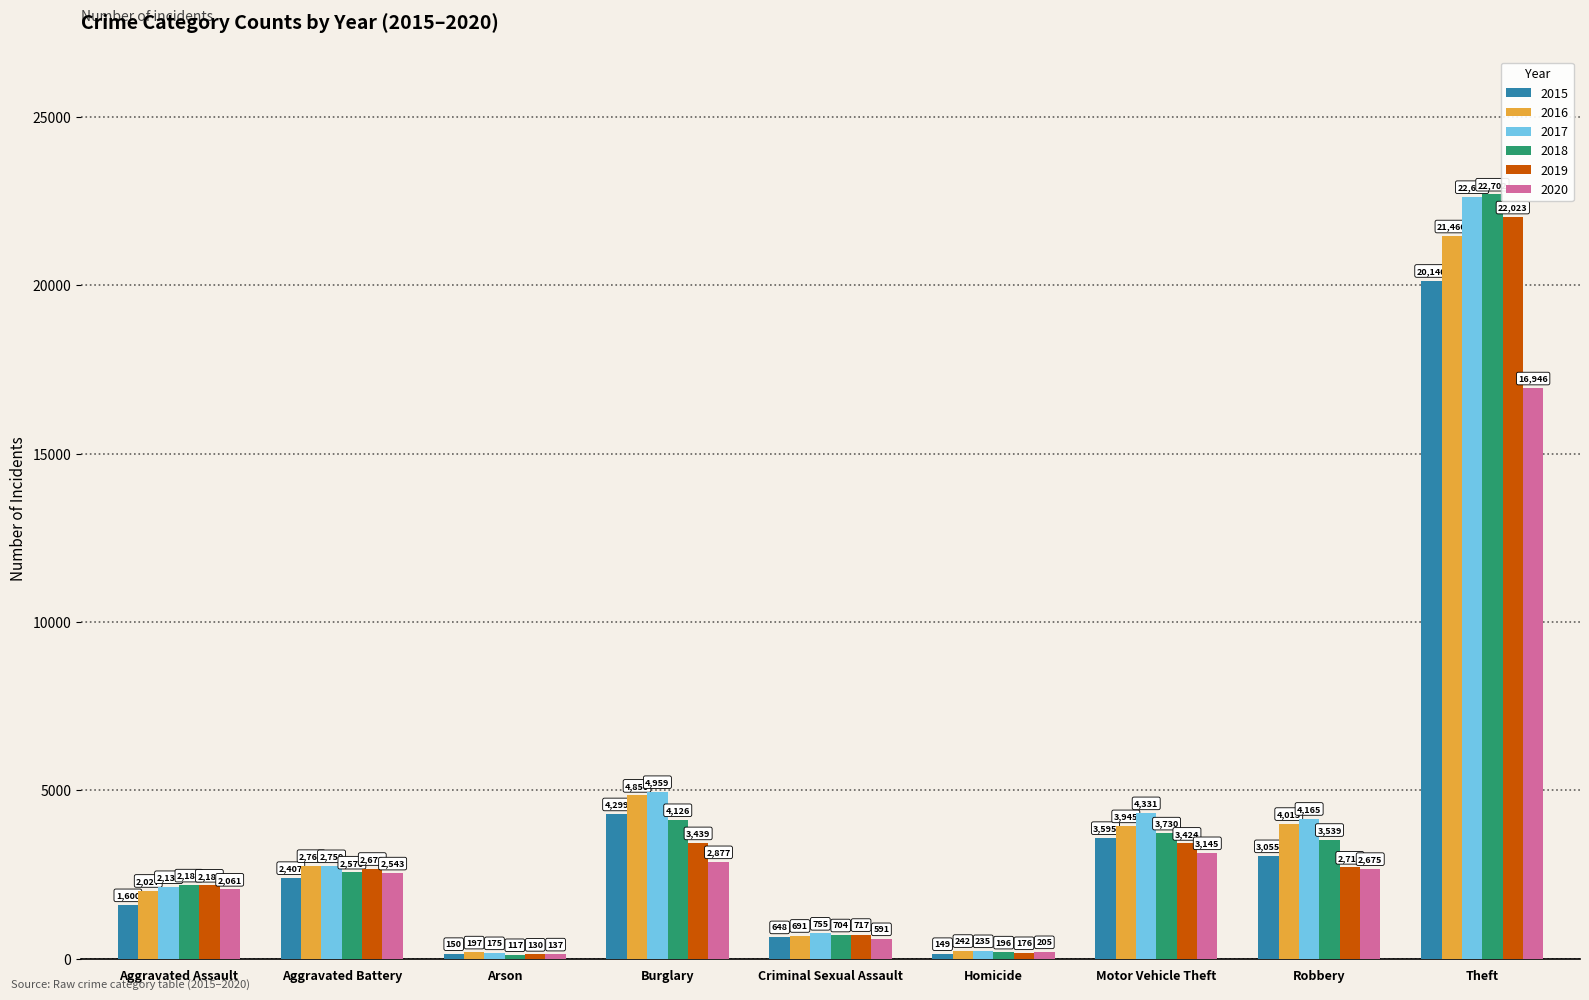

What is the spread (max minus min) of values at Criminal Sexual Assault?

164